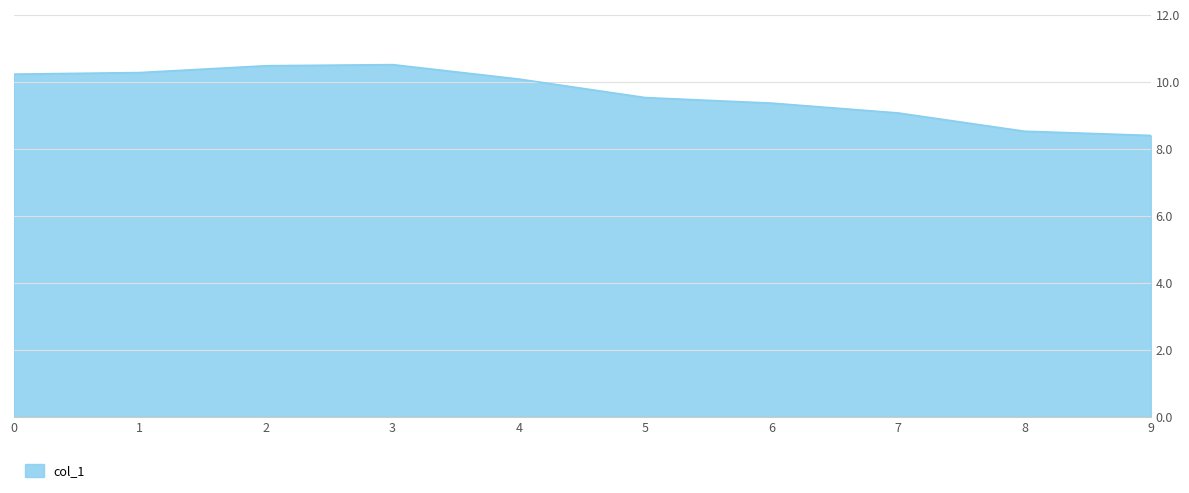

Read the value at 0.

10.2